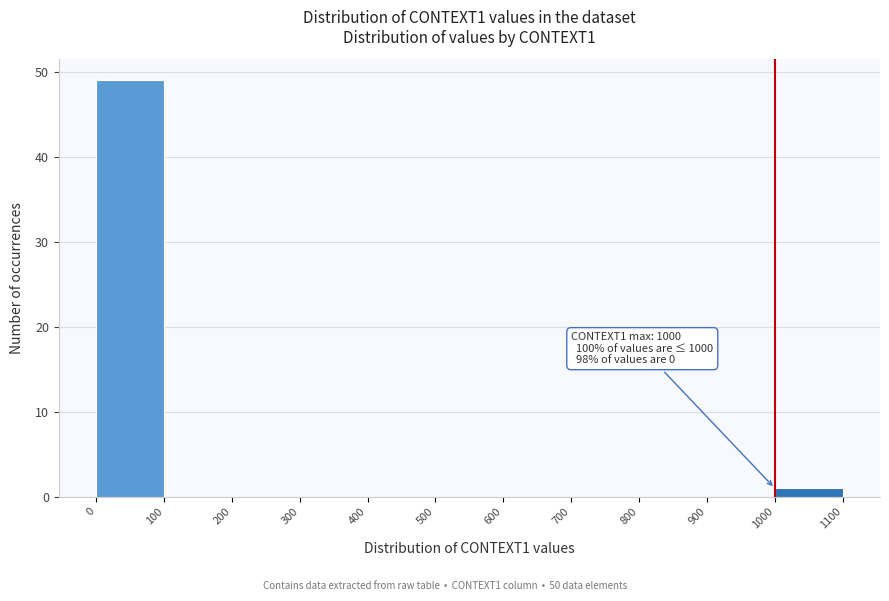

Which range on the x-axis has the tallest bar?

0 to 100